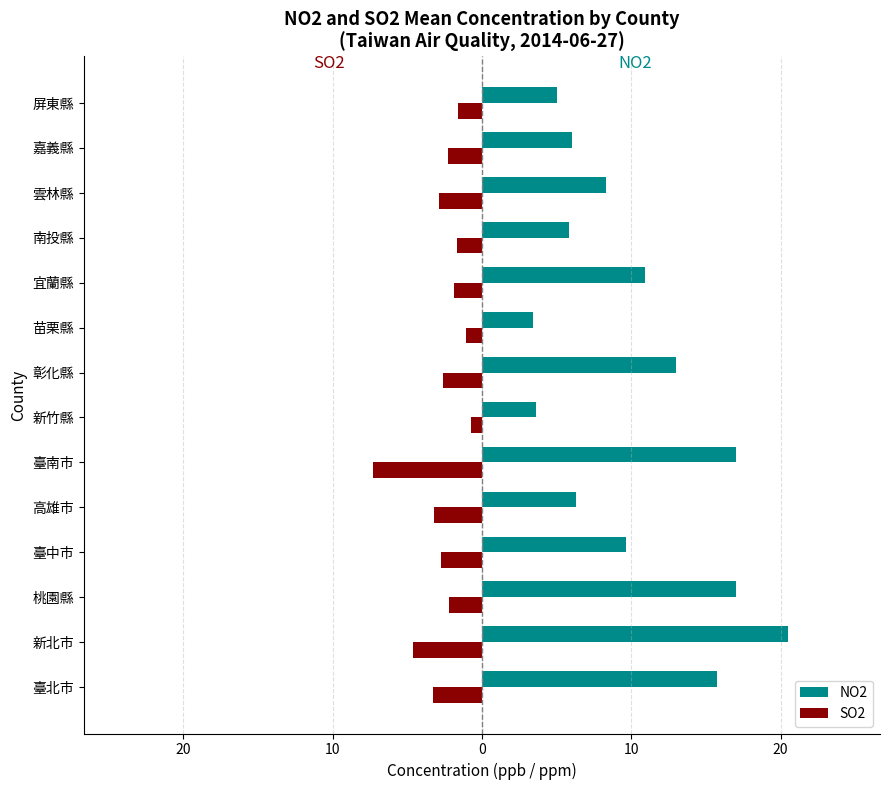

What is the label of the 10th bar from the right?

高雄市